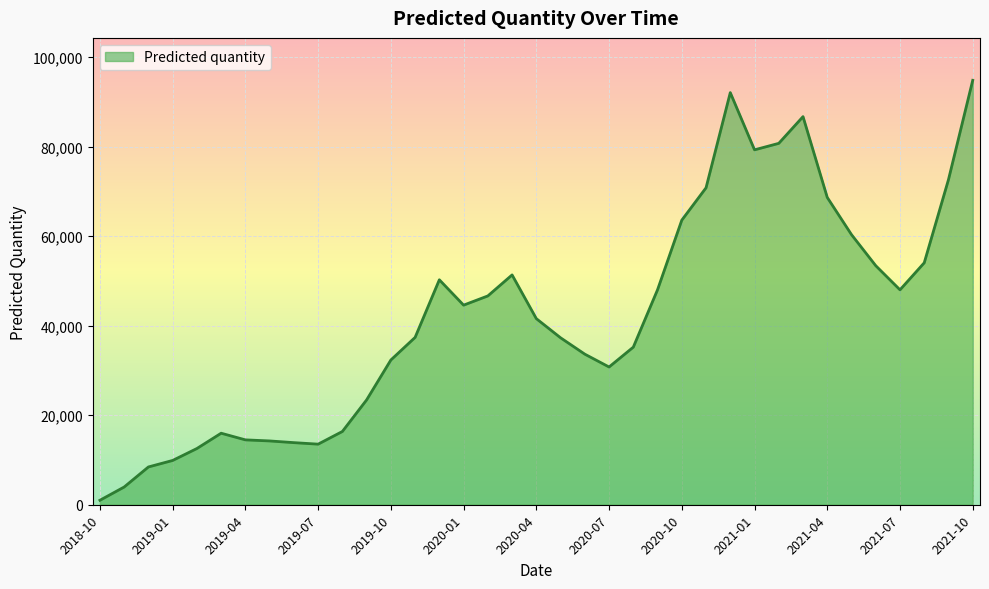

True or false: the data shows 68635.0 at 2021-04.

True